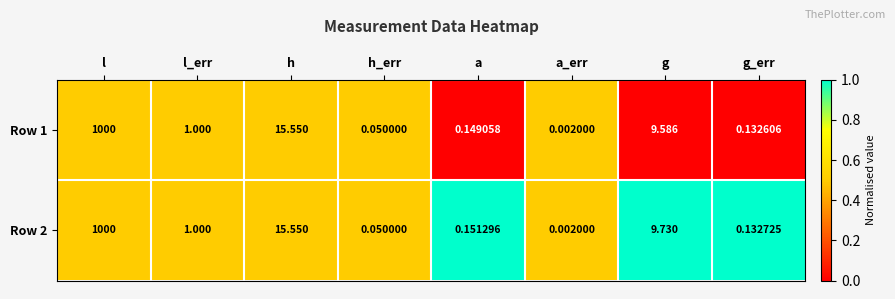

Where does the Row 2 series first go above 1?

l